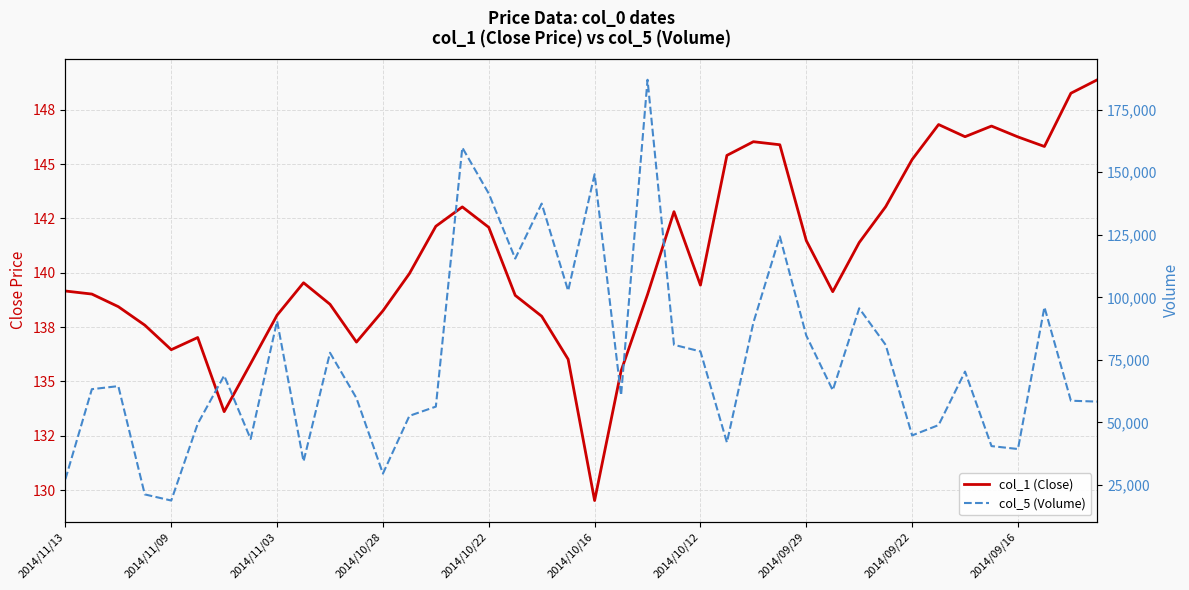

Which series has the largest total across all categories?

col_5 (Volume)